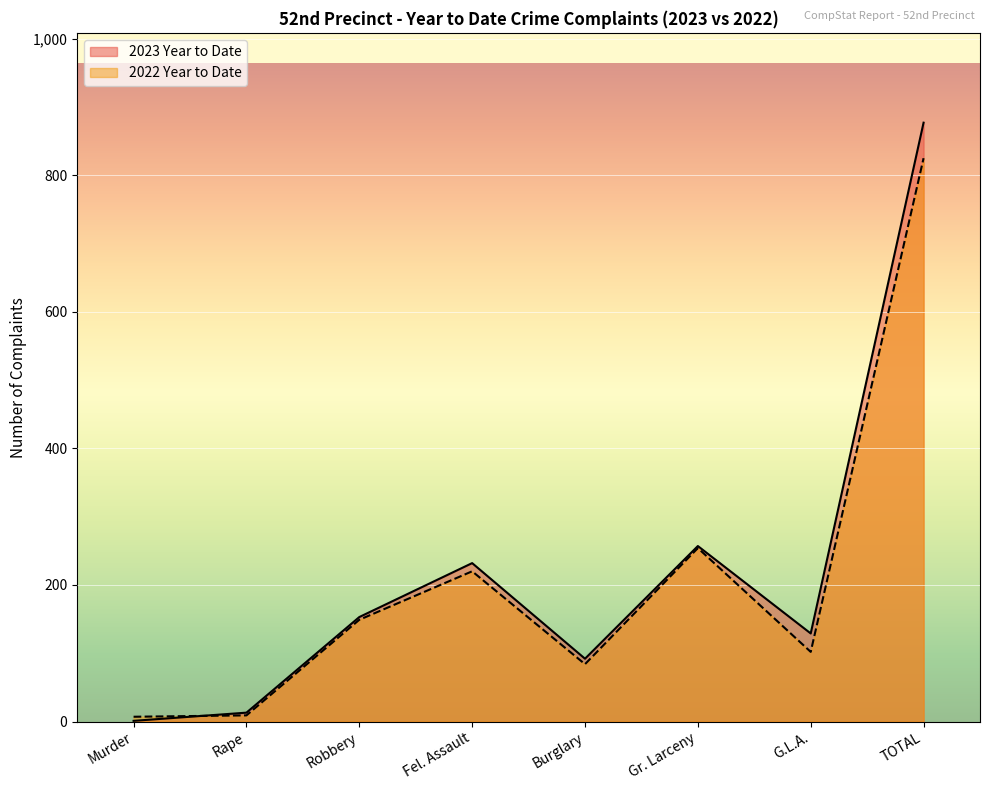

Count the number of categories in the chart.

8